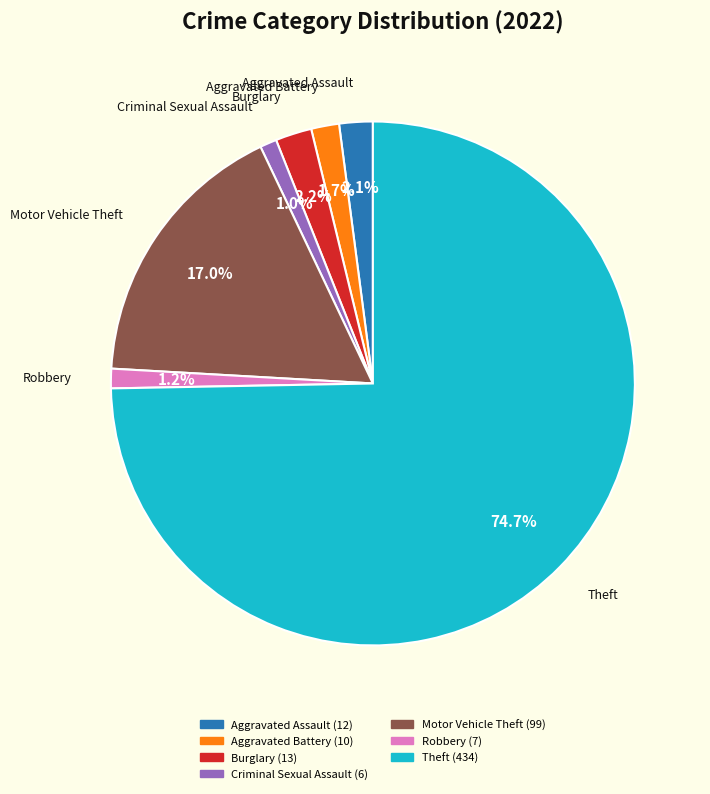

How many slices are in this pie chart?

7